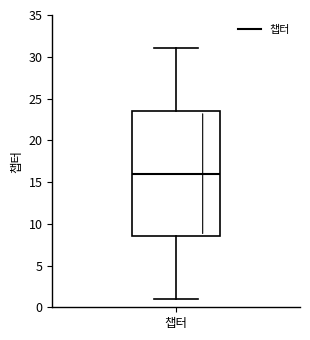

Read this box plot against the y-axis: the position of the median line, the range covered by the box, and the ends of both whiskers. The values are not printed on the chart, so give them approximately, as read against the axis.

median 16.0, box 8.5 to 23.5, whiskers 1.0 to 31.0